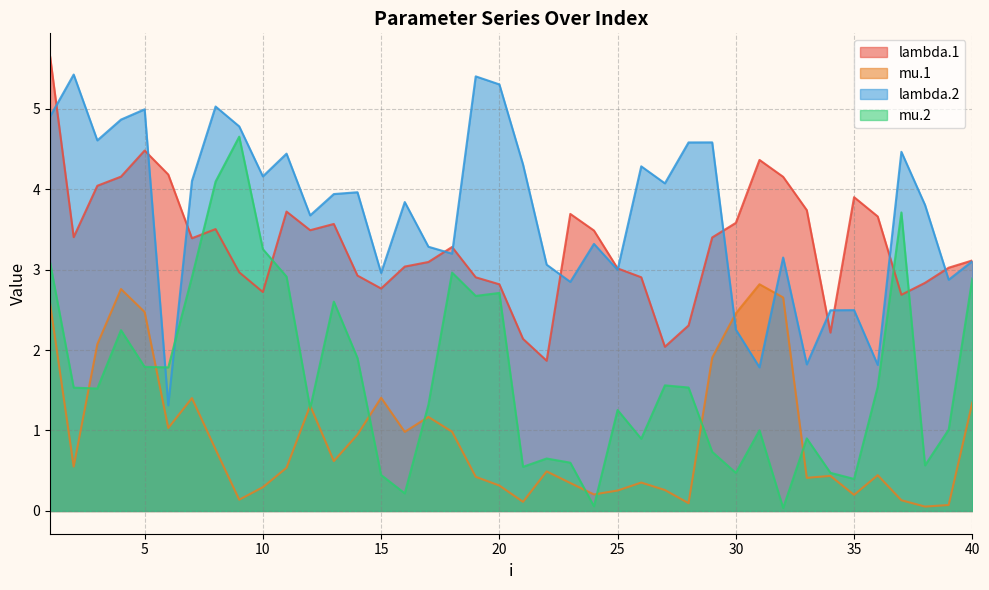

The value of mu.1 at 9 is 0.1. True or false?

True